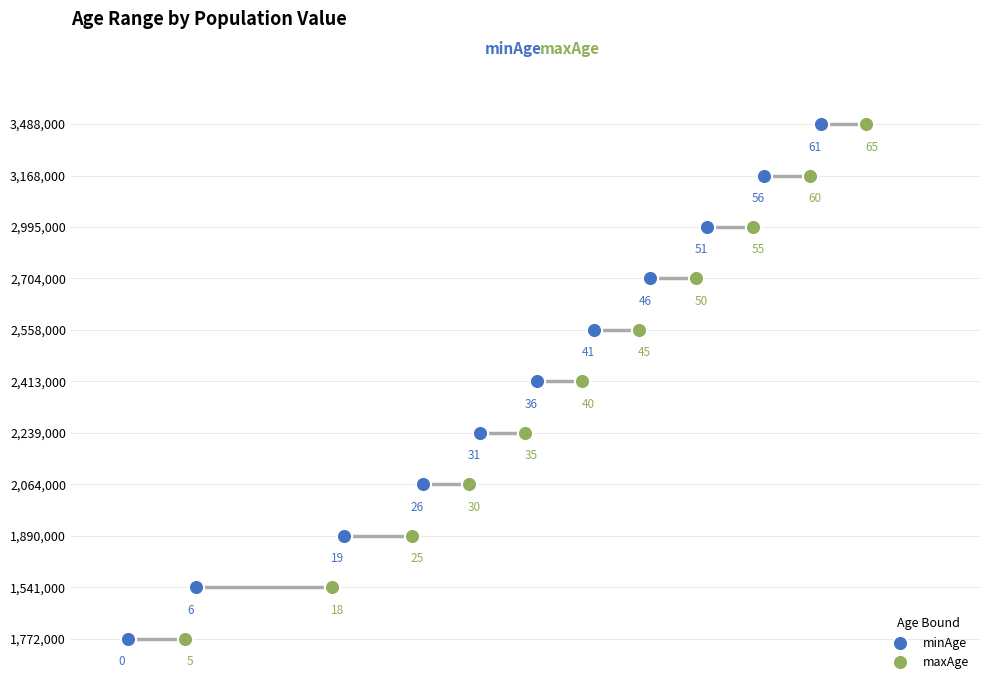

What are all the series names shown in the legend?

minAge, maxAge